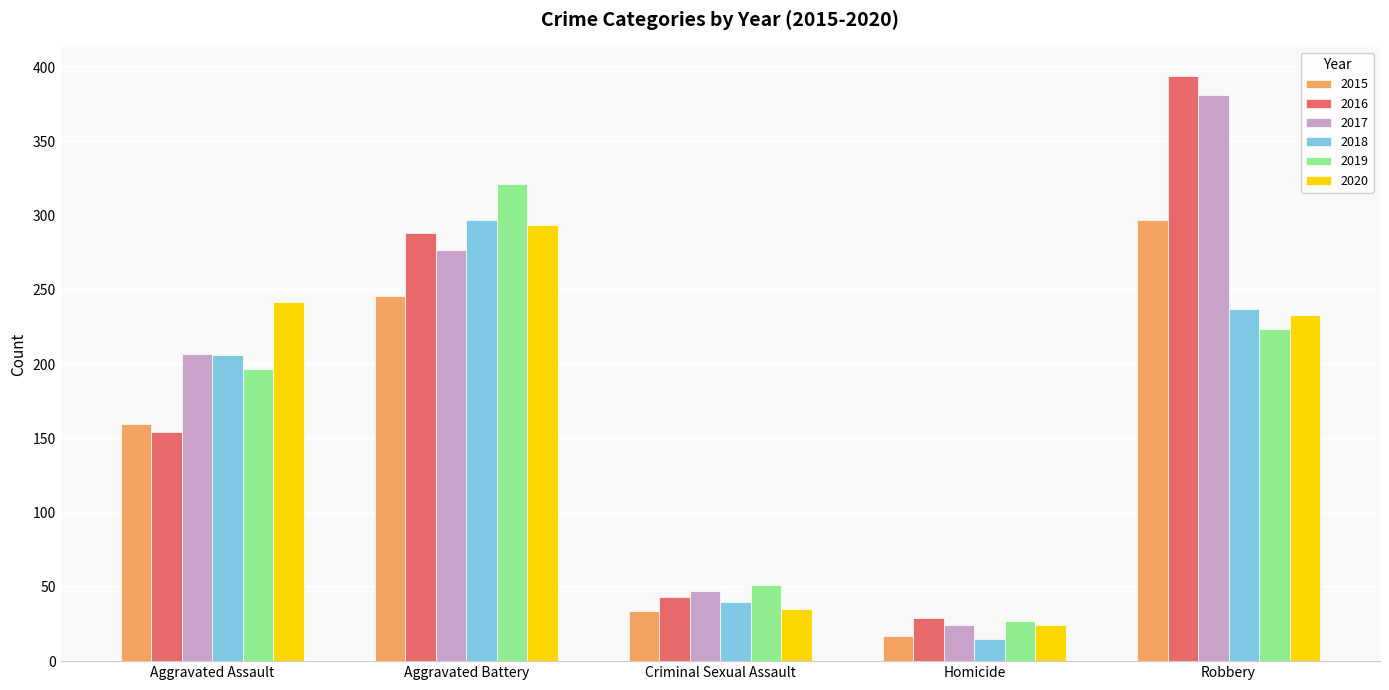

Rank the categories by 2016 value from highest to lowest.

Robbery, Aggravated Battery, Aggravated Assault, Criminal Sexual Assault, Homicide